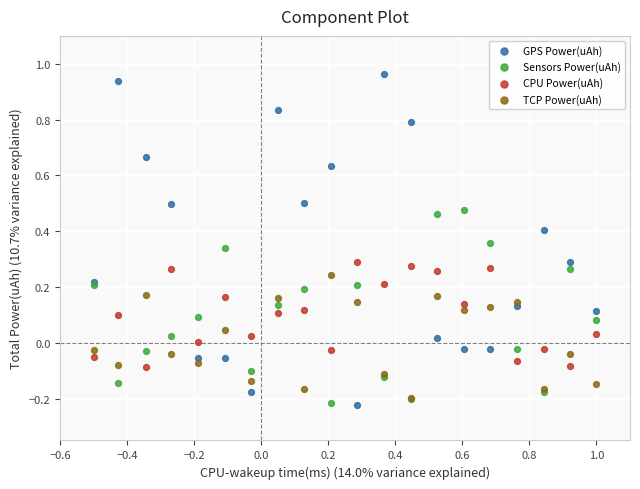

What are all the series names shown in the legend?

GPS Power(uAh), Sensors Power(uAh), CPU Power(uAh), TCP Power(uAh)